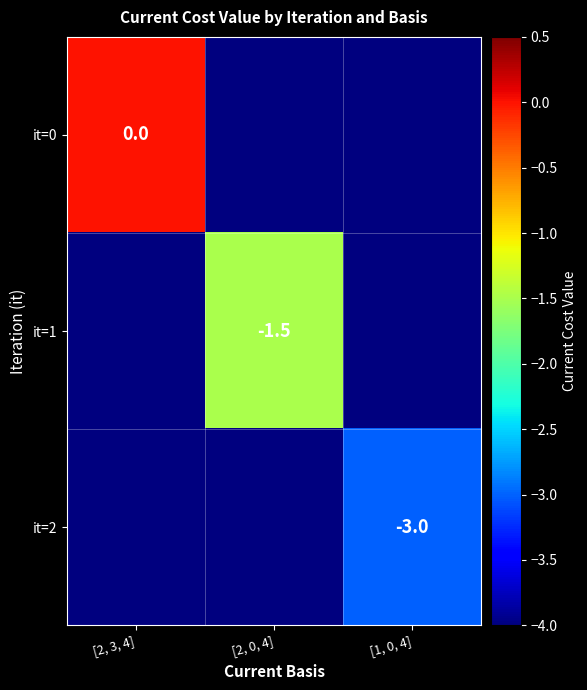

Which has a higher value, [2, 3, 4] or [1, 0, 4]?

[2, 3, 4]